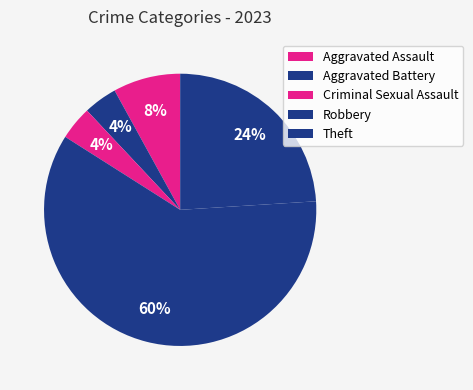

How many segments does this pie chart have?

5